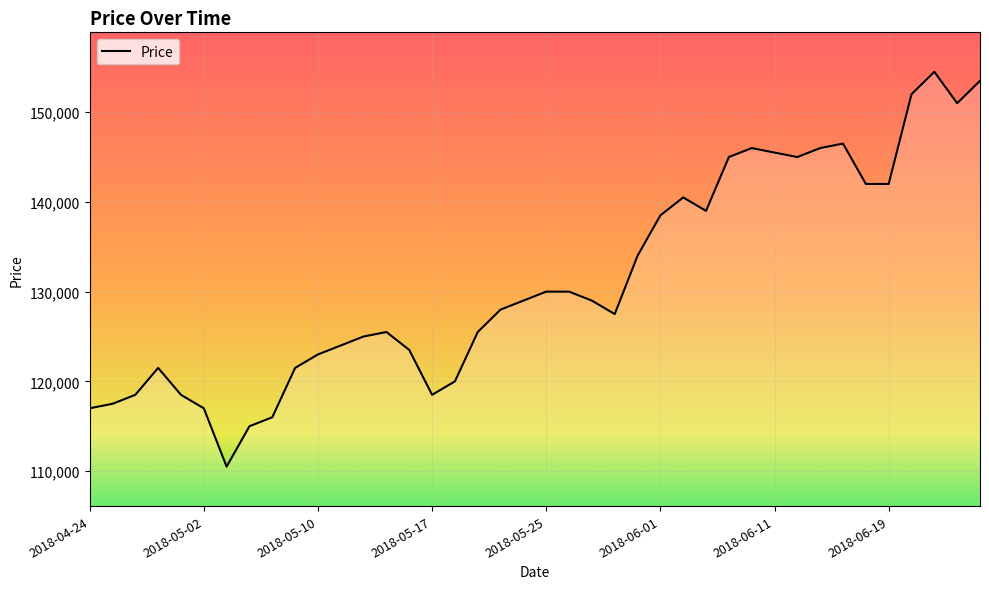

What is the difference between the maximum and minimum values?

44000